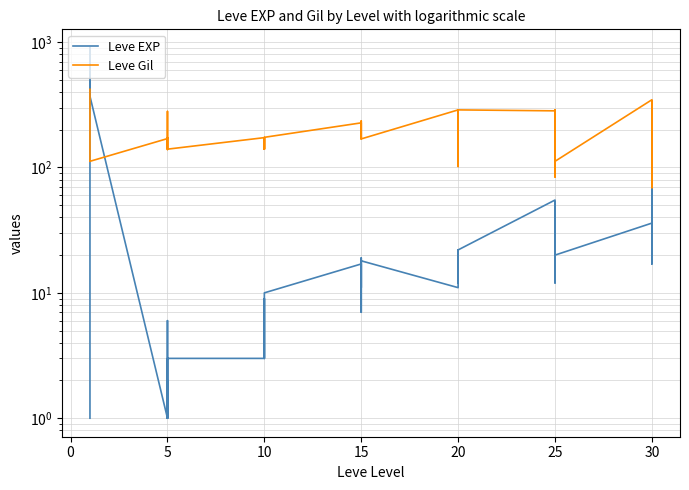

How many data points in Leve Gil are less than 173?

20